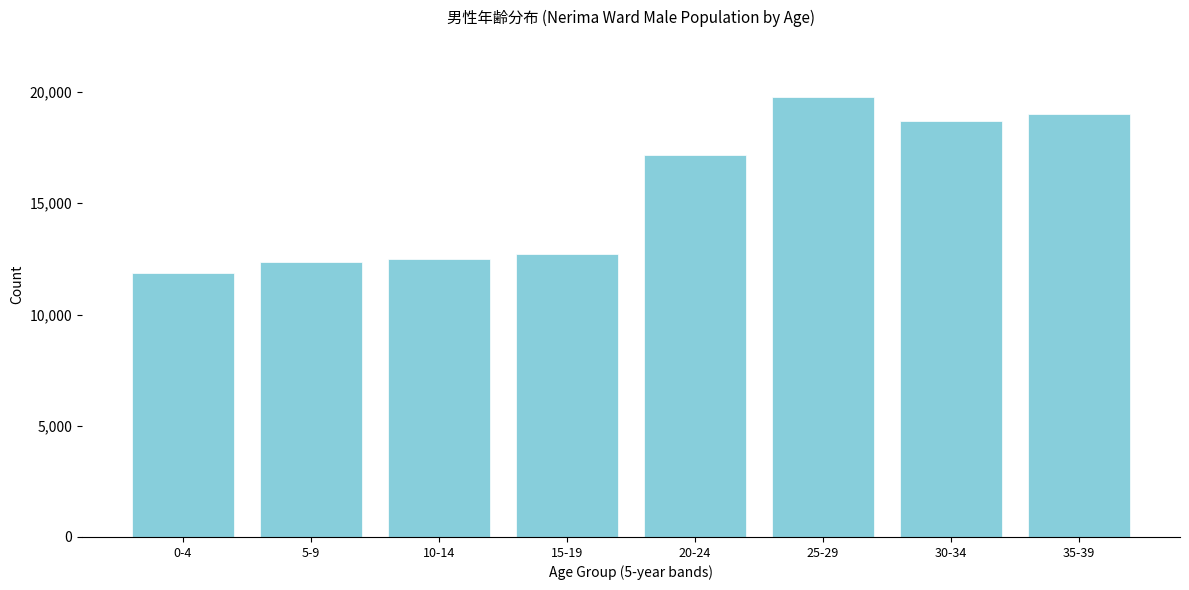

Reading left to right, list all the values displayed in this chart.

11886	12348	12490	12719	17161	19757	18692	19007